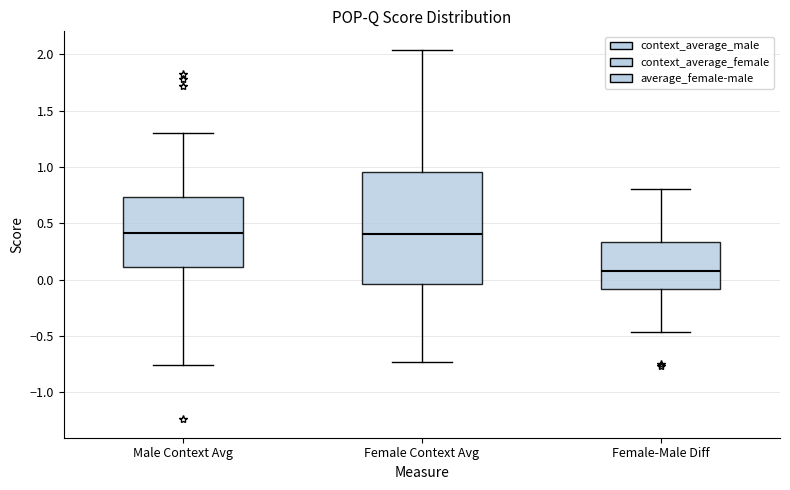

Reading left to right, transcribe this box plot: for each box, give where its median line is, the range the box spans, and where its two whiskers end, as read against the y-axis. The values are not printed on the chart, so give them approximately, as read against the axis.

Male Context Avg: median 0.40, box 0.10 to 0.75, whiskers -0.75 to 1.30
Female Context Avg: median 0.40, box -0.05 to 0.95, whiskers -0.75 to 2.05
Female-Male Diff: median 0.10, box -0.10 to 0.35, whiskers -0.45 to 0.80